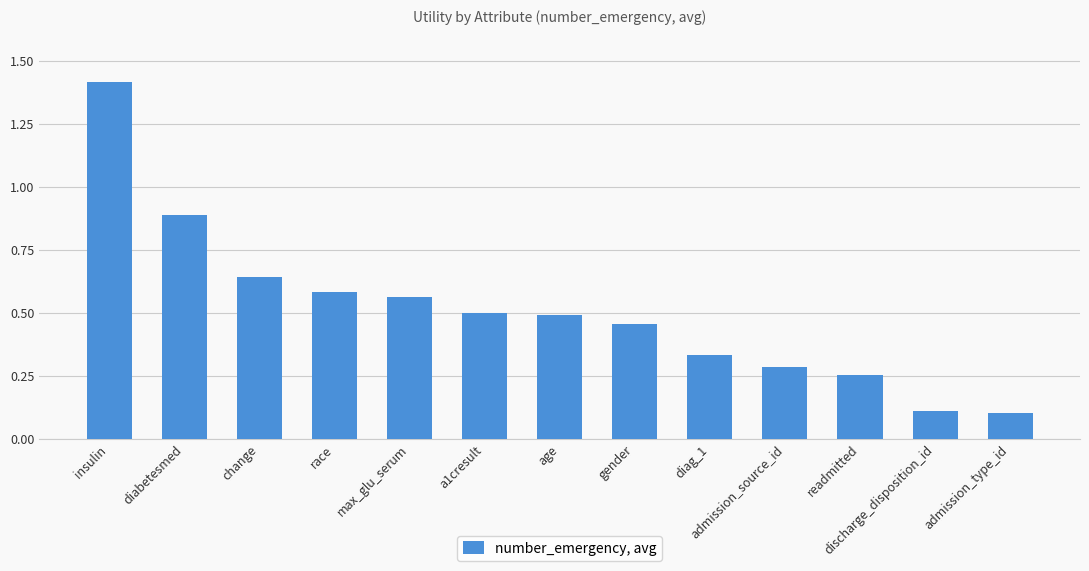

Is it true that the value at gender is 0.3?

False